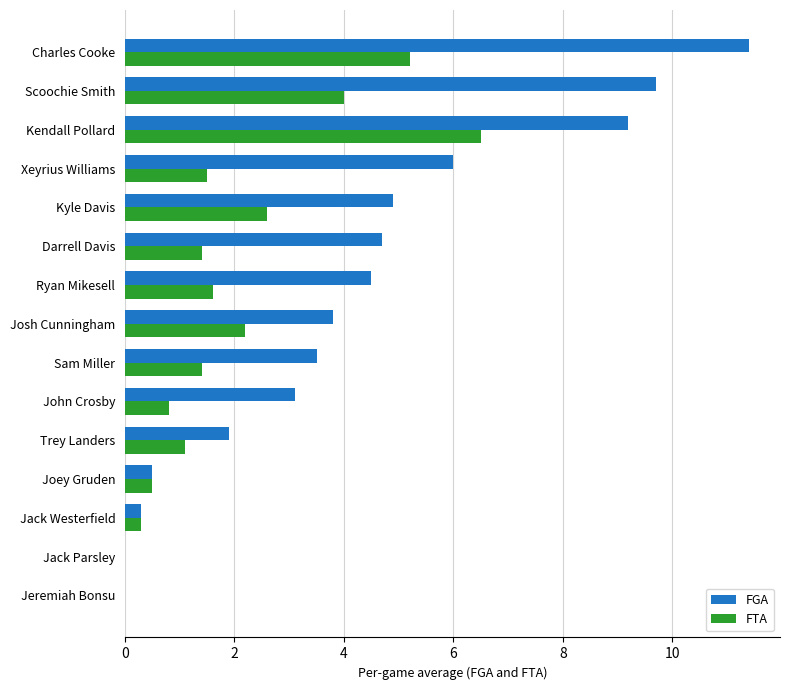

Which series has the largest total across all categories?

FGA